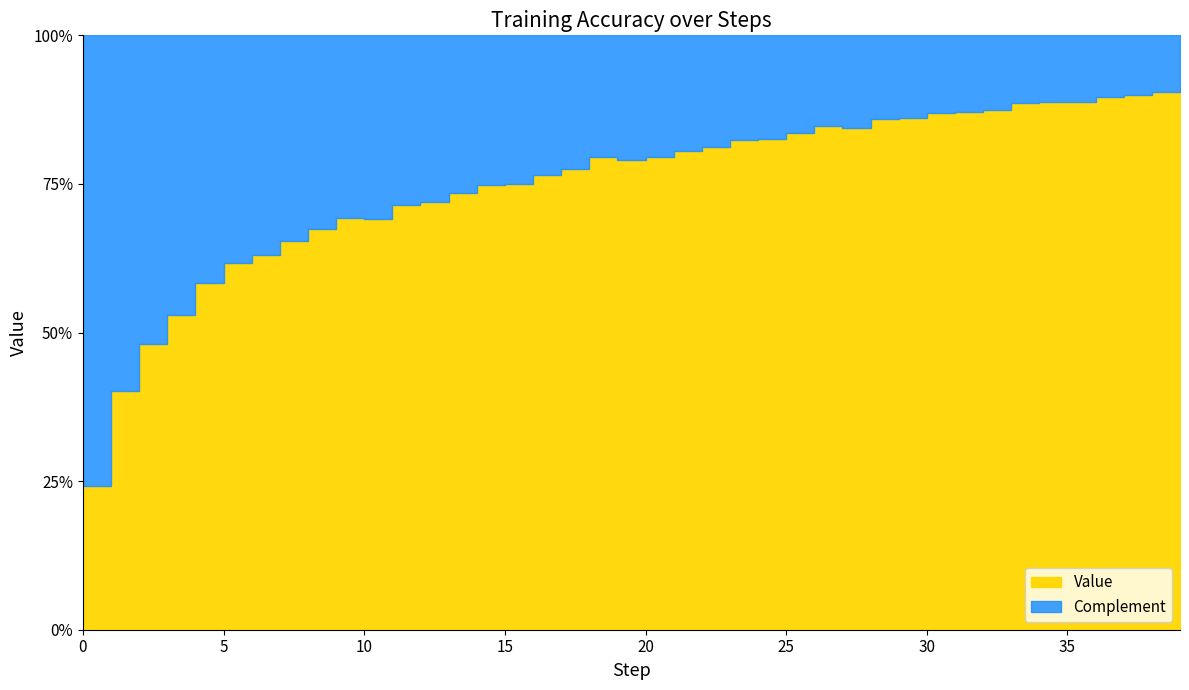

What is the difference between the values at 8 and 13?

0.1